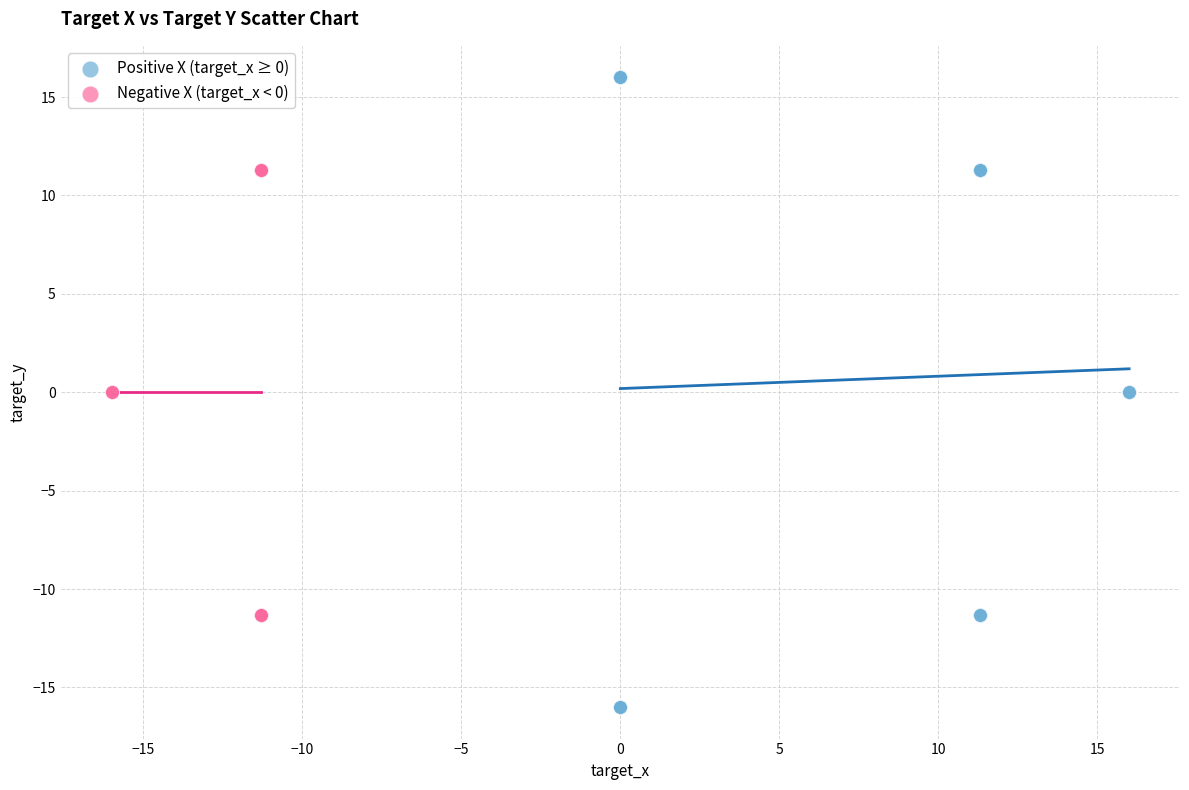

Which series reaches the minimum Y coordinate?

Positive X (target_x ≥ 0)